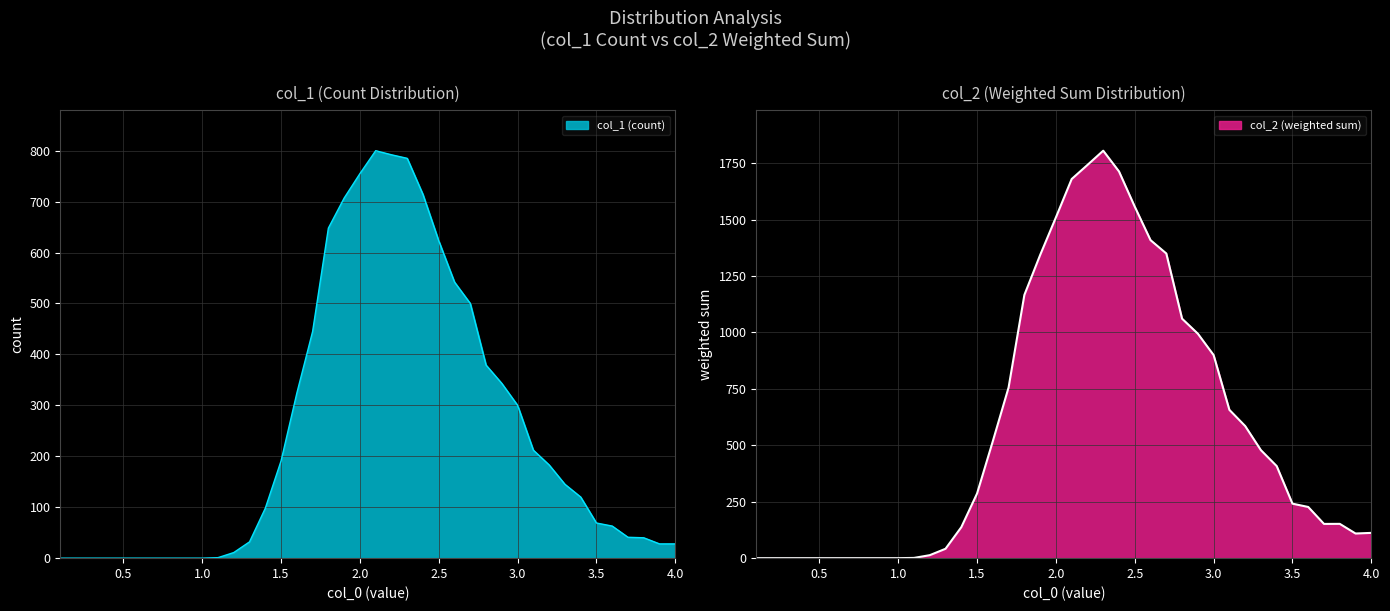

Reading left to right, extract all data points from this chart.

col_1 (count): 0.0	0.0	0.0	0.0	0.0	0.0	0.0	0.0	0.0	0.0	1.0	11.0	32.0	98.0	191.0	324.0	445.0	648.0	707.0	755.0	800.0	792.0	785.0	714.0	623.0	542.0	500.0	379.0	343.0	300.0	212.0	183.0	145.0	120.0	69.0	63.0	41.0	40.0	28.0	28.0
col_2 (weighted): 0.0	0.0	0.0	0.0	0.0	0.0	0.0	0.0	0.0	0.0	1.1	13.2	41.6	137.2	286.5	518.4	756.5	1166.4	1343.3	1510.0	1680.0	1742.4	1805.5	1713.6	1557.5	1409.2	1350.0	1061.2	994.7	900.0	657.2	585.6	478.5	408.0	241.5	226.8	151.7	152.0	109.2	112.0